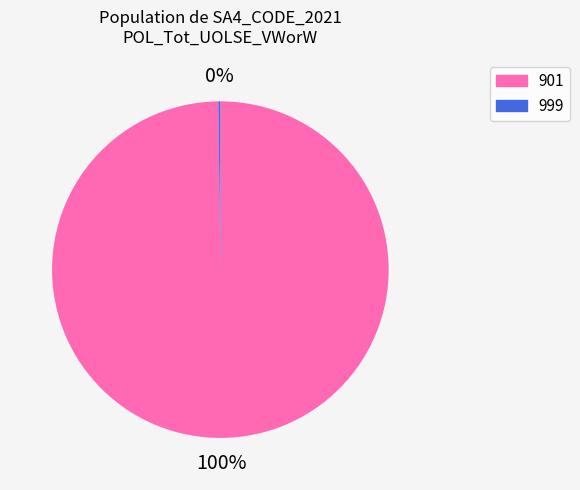

What is the majority slice?

901